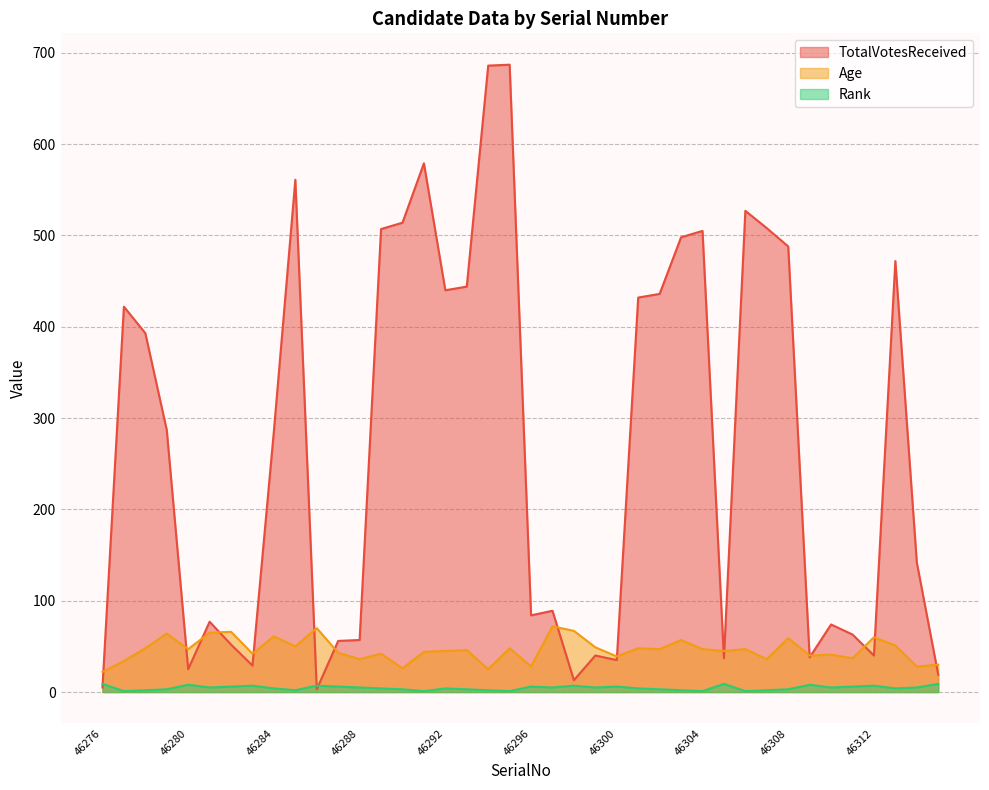

Reading left to right, extract all data points from this chart.

TotalVotesReceived: 46276=5	46277=422	46278=393	46279=287	46280=25	46281=77	46282=52	46283=29	46284=286	46285=561	46286=3	46287=56	46288=57	46289=507	46290=514	46291=579	46292=440	46293=444	46294=686	46295=687	46296=84	46297=89	46298=13	46299=40	46300=35	46301=432	46302=436	46303=498	46304=505	46305=37	46306=527	46307=508	46308=488	46309=38	46310=74	46311=63	46312=40	46313=472	46314=142	46315=19
Age: 46276=22	46277=34	46278=48	46279=64	46280=47	46281=65	46282=66	46283=42	46284=61	46285=50	46286=70	46287=43	46288=36	46289=42	46290=26	46291=44	46292=45	46293=46	46294=25	46295=48	46296=28	46297=72	46298=67	46299=49	46300=39	46301=48	46302=47	46303=57	46304=47	46305=45	46306=47	46307=36	46308=59	46309=40	46310=41	46311=37	46312=60	46313=51	46314=28	46315=30
Rank: 46276=9	46277=1	46278=2	46279=3	46280=8	46281=5	46282=6	46283=7	46284=4	46285=2	46286=7	46287=6	46288=5	46289=4	46290=3	46291=1	46292=4	46293=3	46294=2	46295=1	46296=6	46297=5	46298=7	46299=5	46300=6	46301=4	46302=3	46303=2	46304=1	46305=9	46306=1	46307=2	46308=3	46309=8	46310=5	46311=6	46312=7	46313=4	46314=5	46315=9